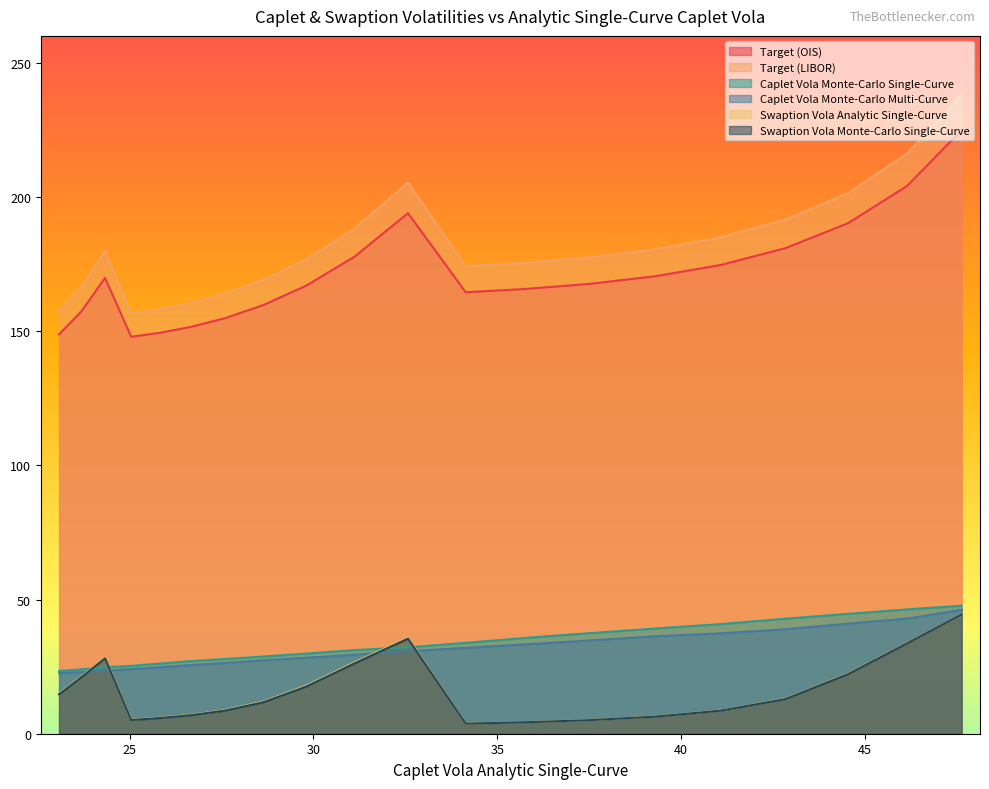

What is the difference between the maximum and minimum values in the Swaption Vola Analytic Single-Curve series?

40.5